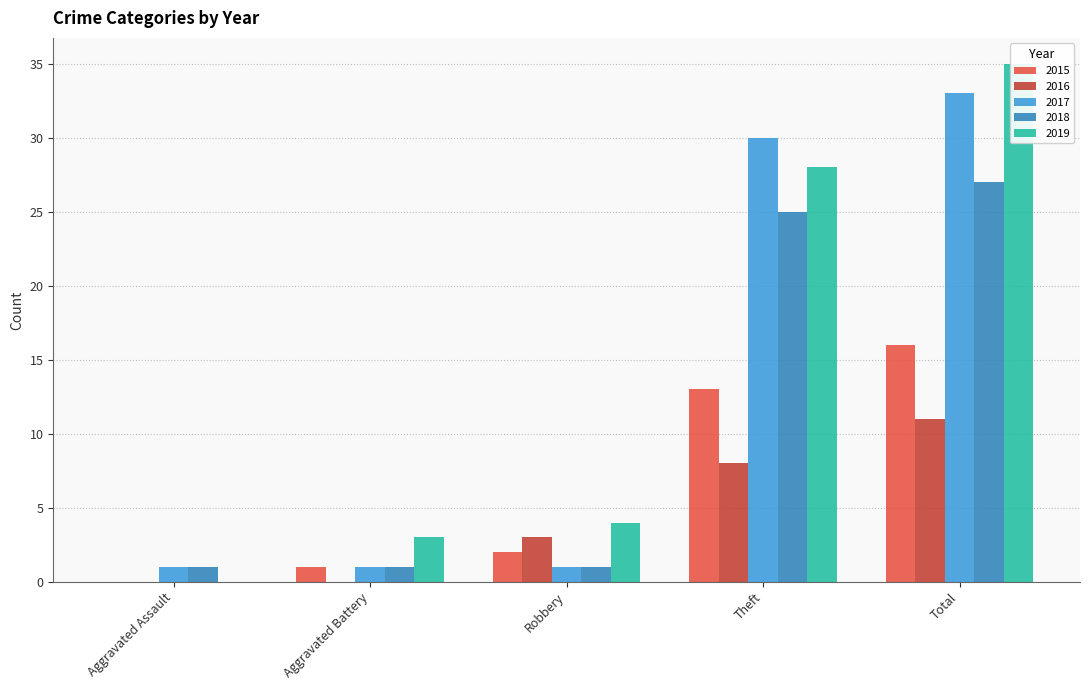

What is the greatest value displayed?

35